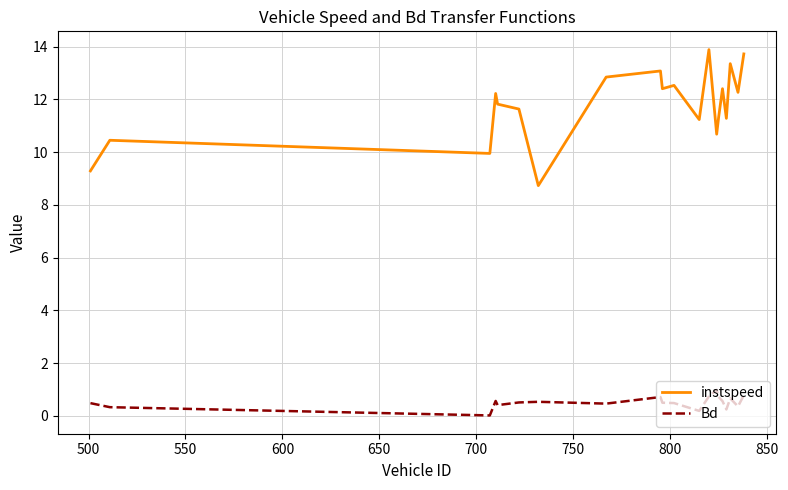

List the series in order of their overall mean, highest first.

instspeed, Bd